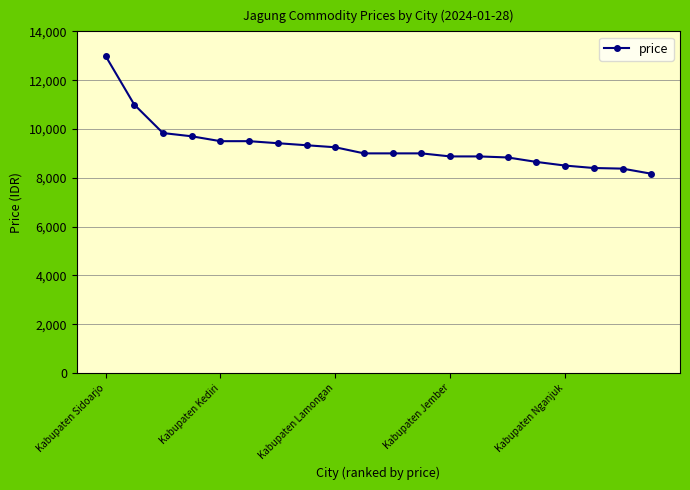

What is the average value?

9310